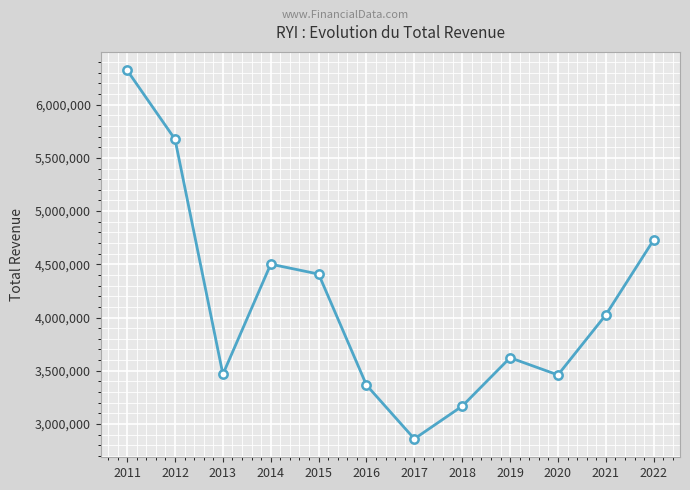

The value at 2017 is 702809. True or false?

False